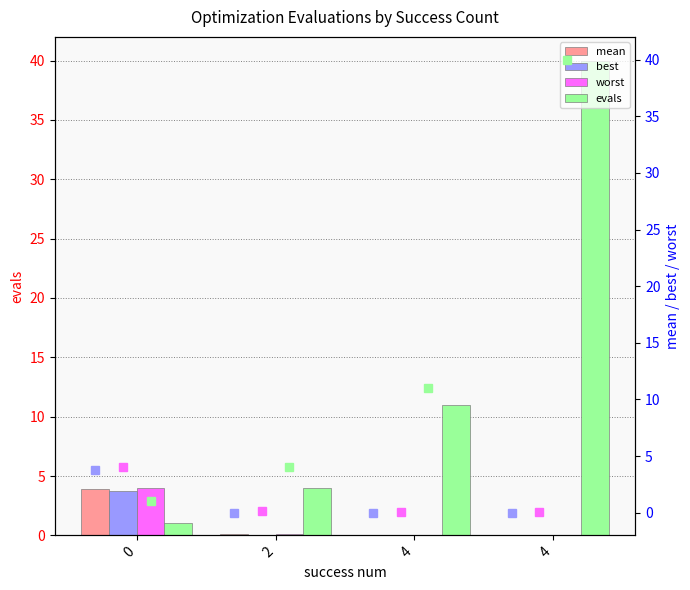

At how many categories does at least one series exceed 31?

1